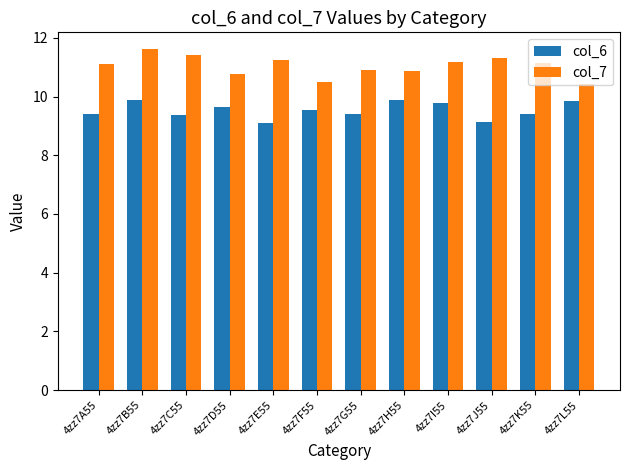

List the series in order of their peak value, highest first.

col_7, col_6